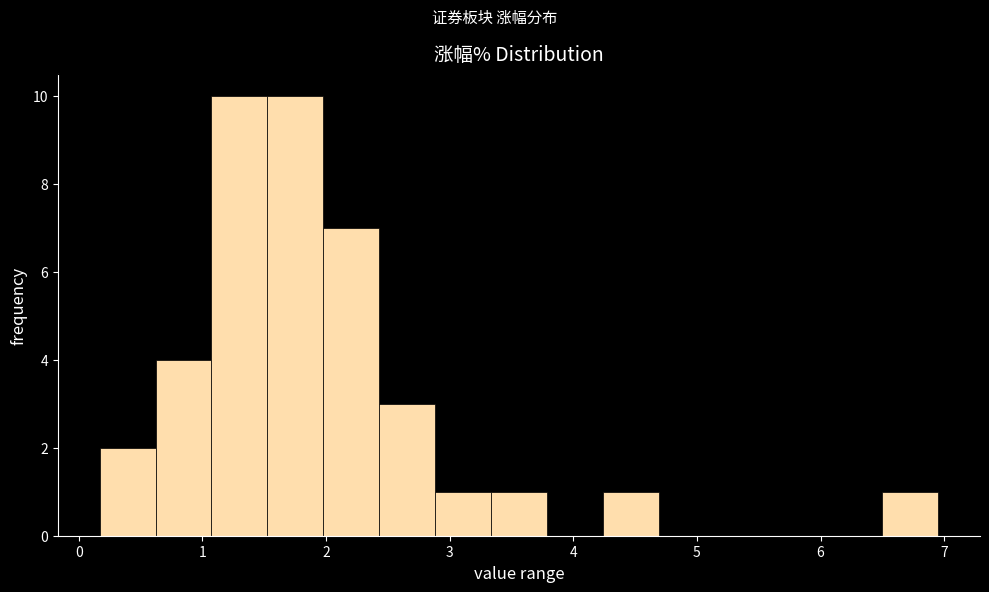

Reading left to right, list every bar in this chart as the range it spans on the x-axis followed by its height. Neither the bar edges nor the heights are printed on the chart, so give them approximately, as read against the axes.

0.2 to 0.6: 2
0.6 to 1.1: 4
1.1 to 1.5: 10
1.5 to 2.0: 10
2.0 to 2.4: 7
2.4 to 2.9: 3
2.9 to 3.3: 1
3.3 to 3.8: 1
3.8 to 4.2: 0
4.2 to 4.7: 1
4.7 to 5.1: 0
5.1 to 5.6: 0
5.6 to 6.0: 0
6.0 to 6.5: 0
6.5 to 7.0: 1